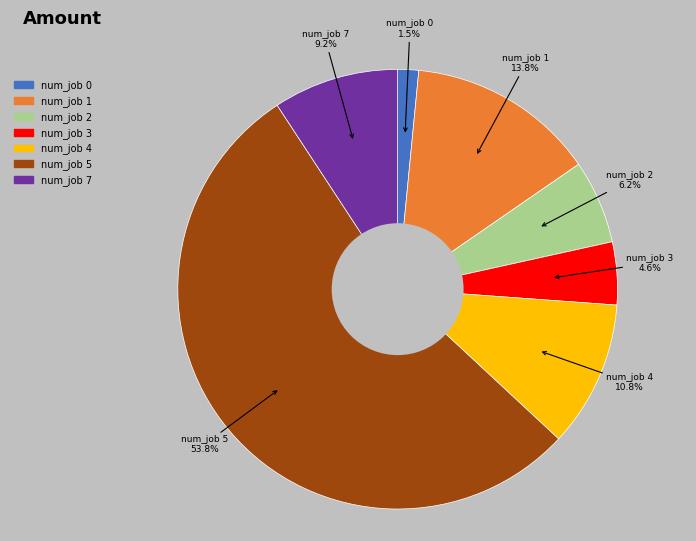

How many slices are in this pie chart?

7